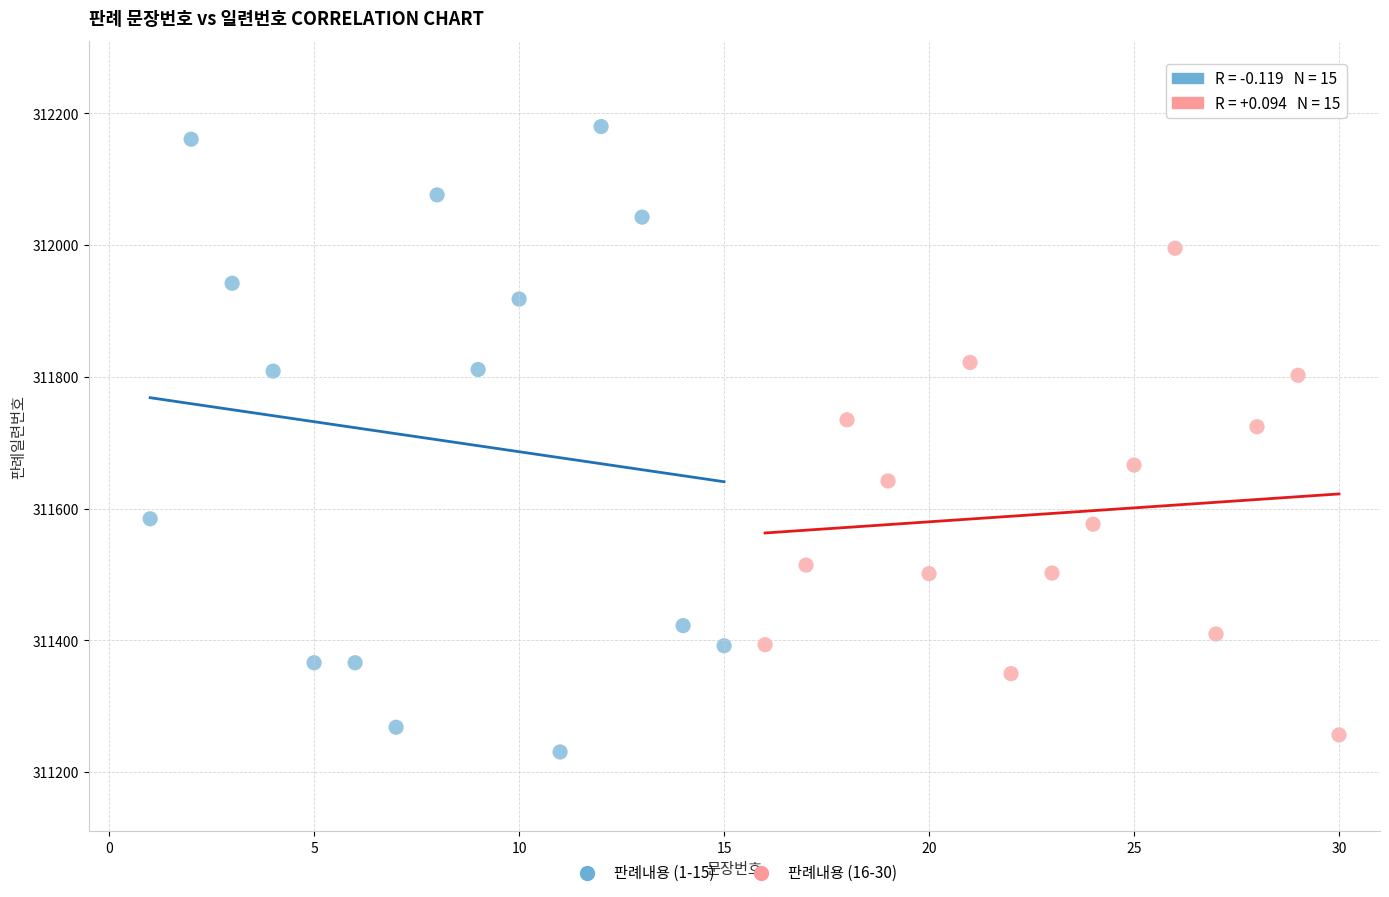

Which series has the widest spread of Y values?

판례내용 (1-15)